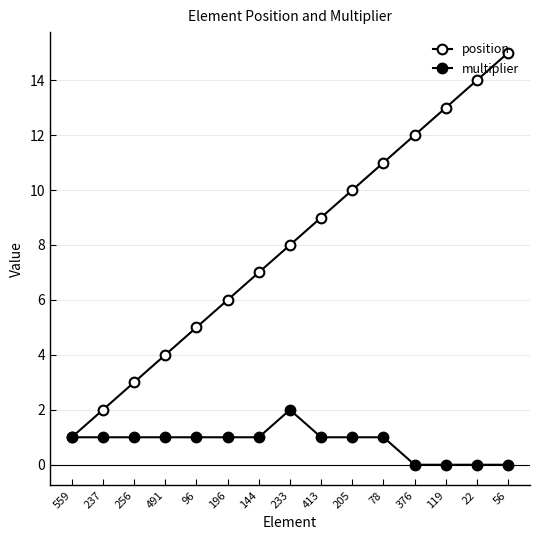

How many categories are shown in the chart?

15